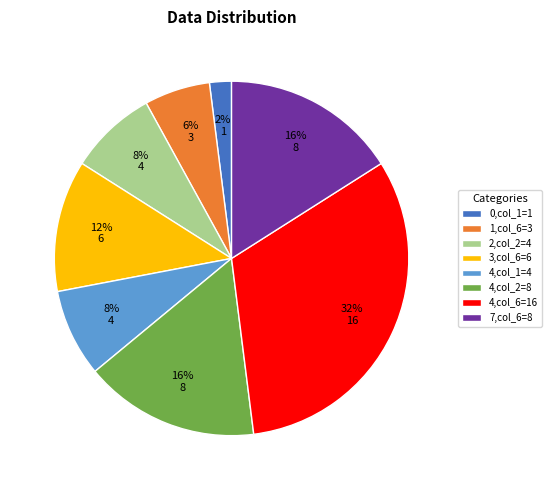

Which slice is the smallest?

0,col_1=1